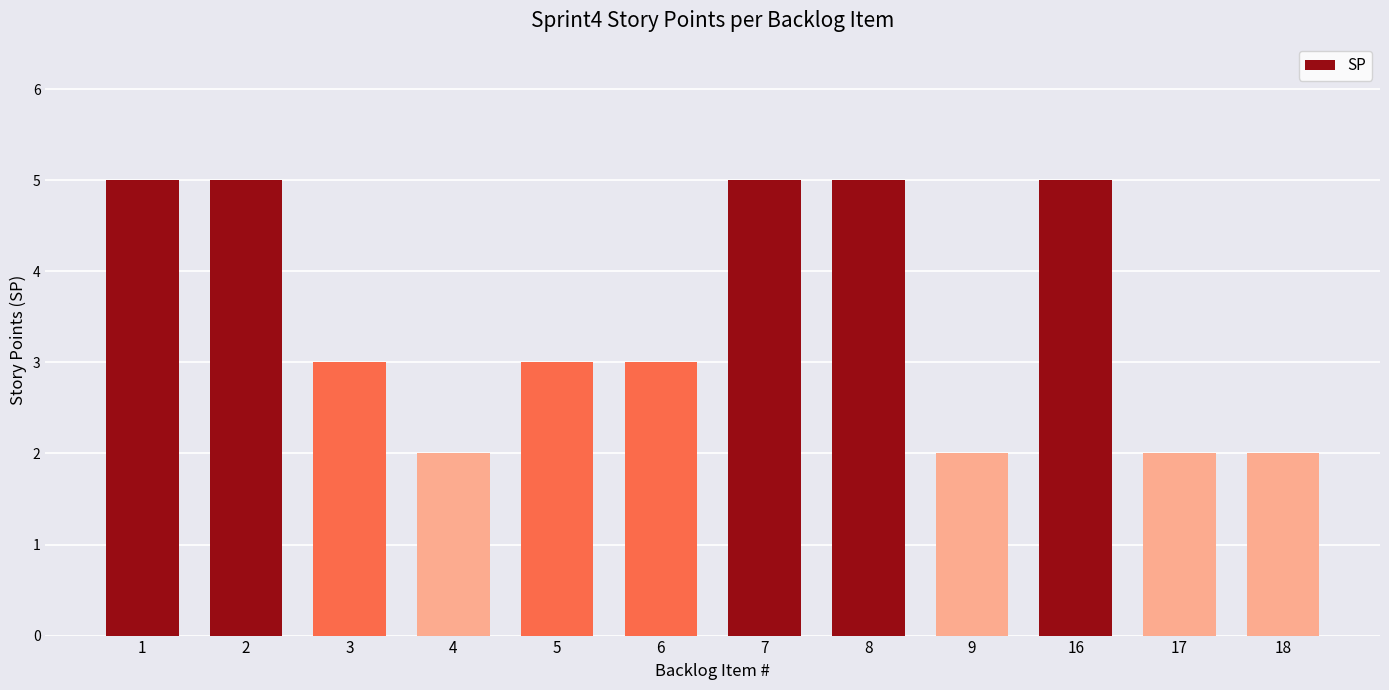

Which has a higher value, 9 or 7?

7